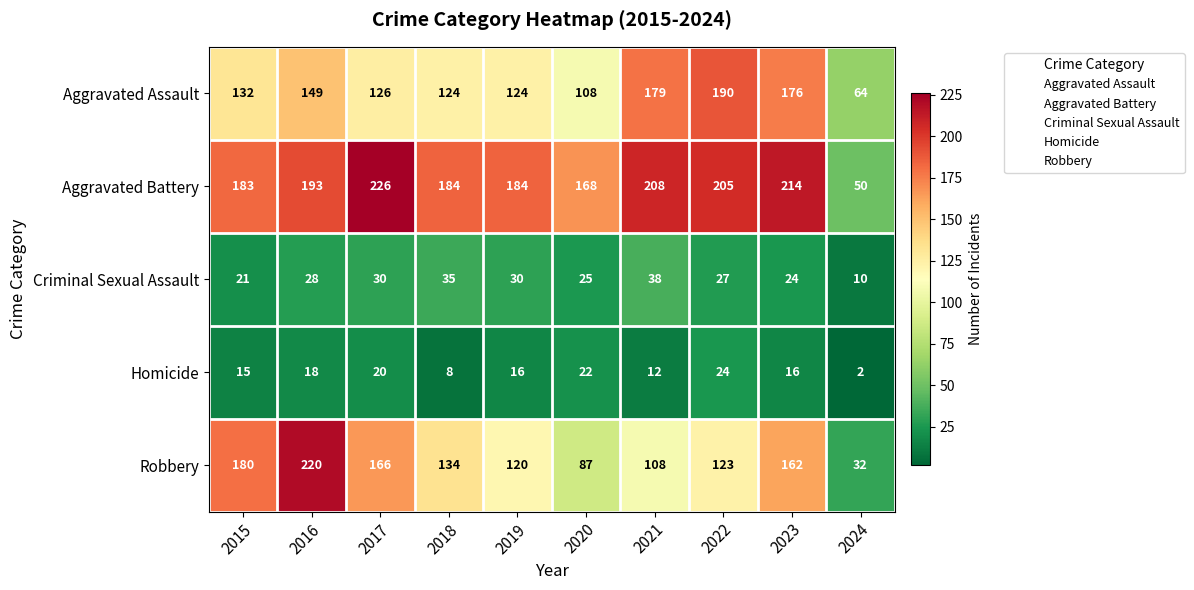

Rank the series at 2017 from lowest to highest value.

Homicide, Criminal Sexual Assault, Aggravated Assault, Robbery, Aggravated Battery